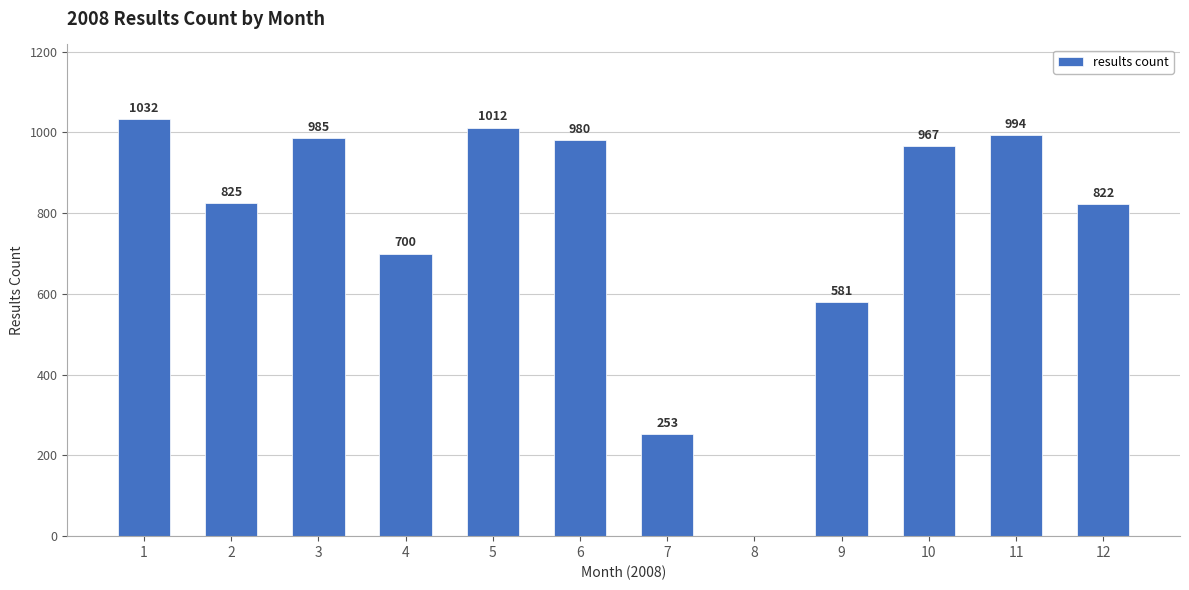

True or false: the data shows 1012 at 5.

True